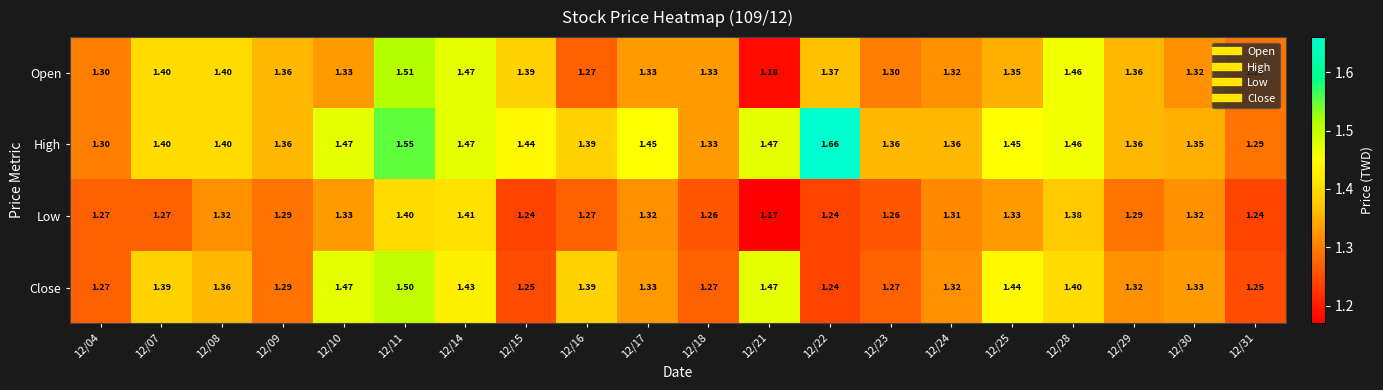

Which series changed the most between 12/16 and 12/21?

Low